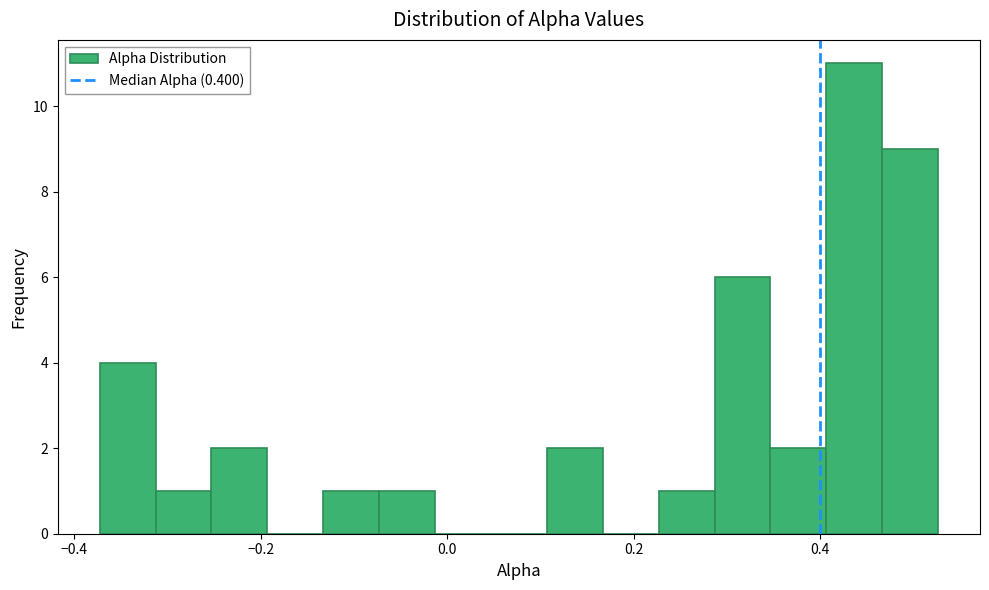

Read against the x-axis, roughly where is the centre of the tallest bar?

0.44